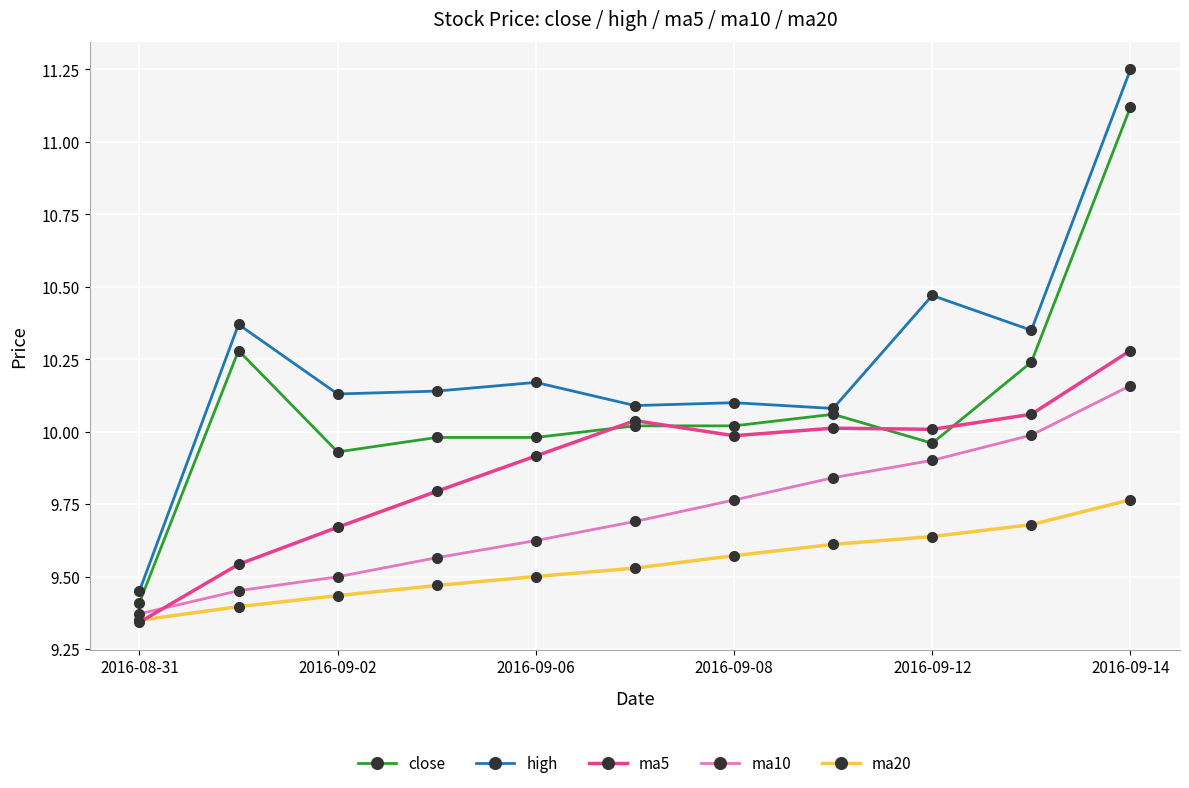

List the series in order of their overall mean, lowest first.

ma20, ma10, ma5, close, high